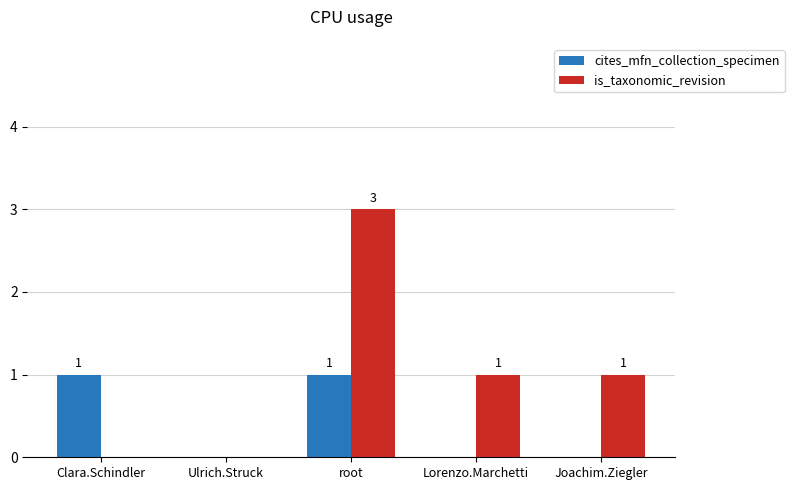

Is the value of cites_mfn_collection_specimen at Clara.Schindler greater than the value of is_taxonomic_revision at Ulrich.Struck?

Yes